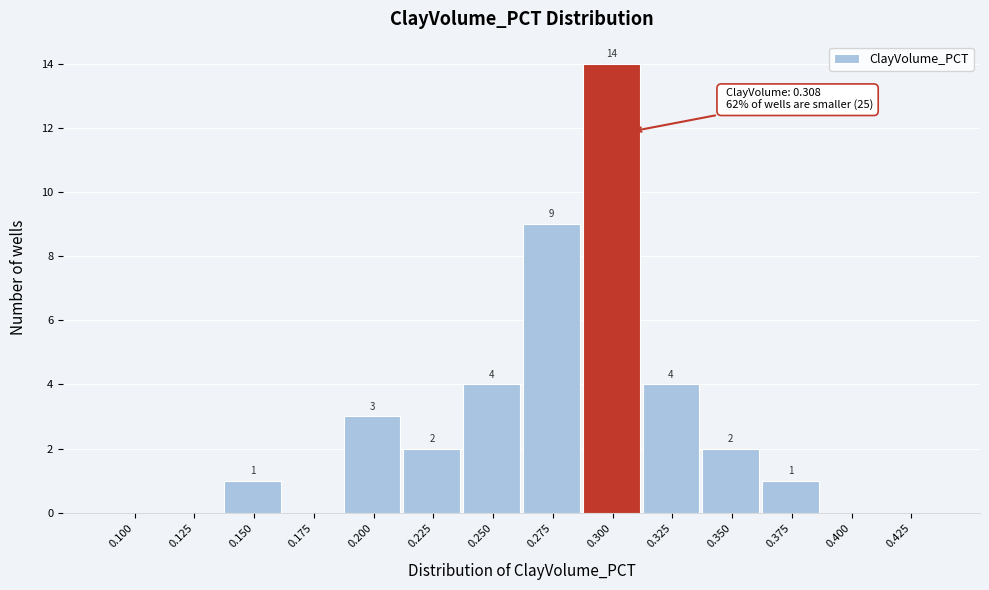

Reading left to right, what are all the values shown in this chart?

0.100=0	0.125=0	0.150=1	0.175=0	0.200=3	0.225=2	0.250=4	0.275=9	0.300=14	0.325=4	0.350=2	0.375=1	0.400=0	0.425=0